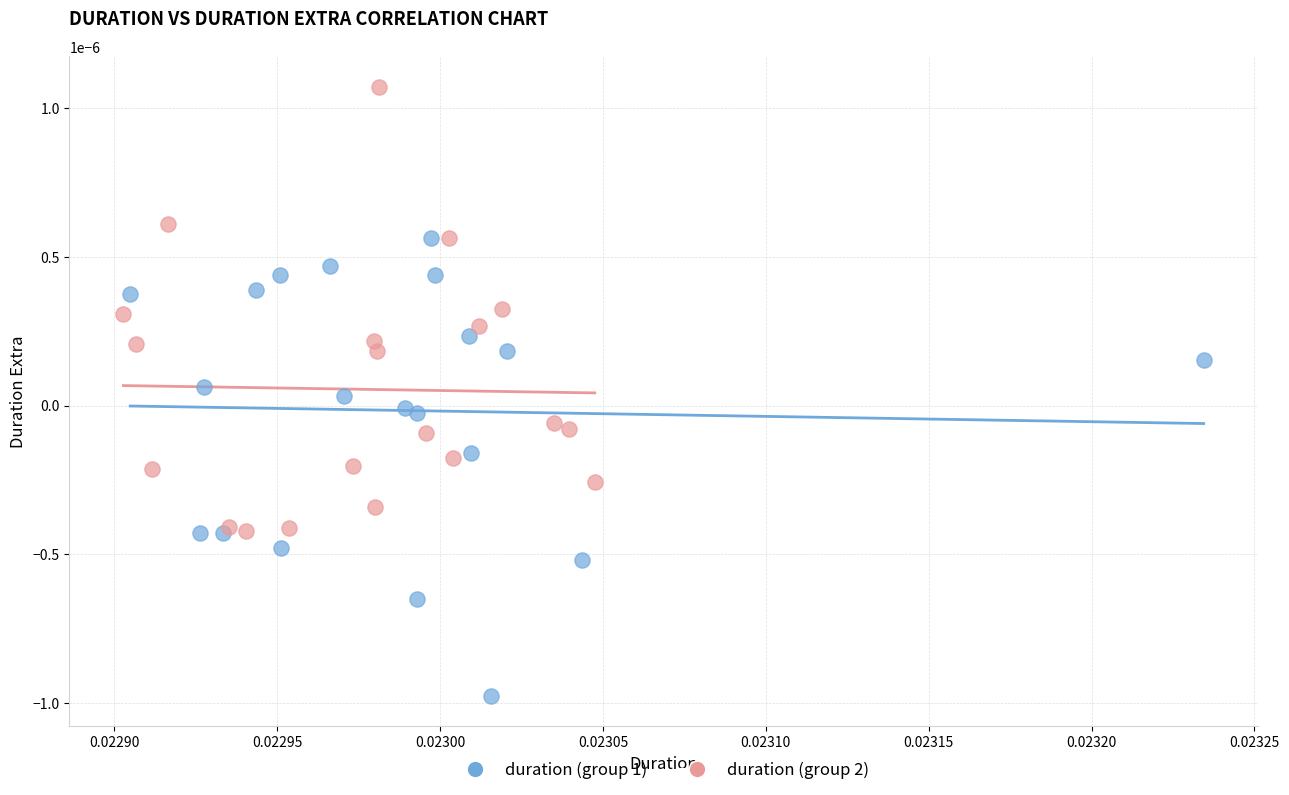

Which series contains the lowest Y value?

duration (group 1)